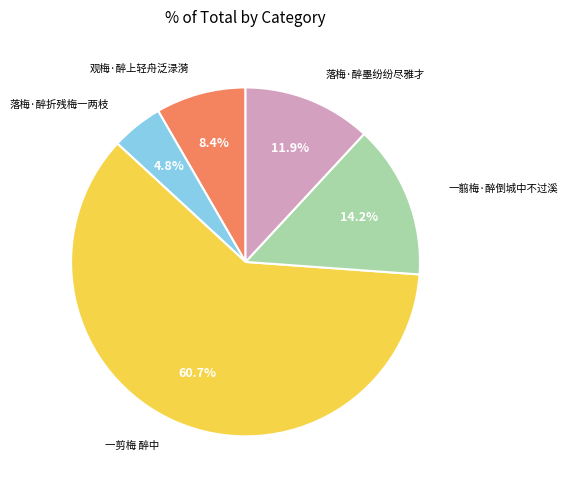

Is there a majority slice in this chart?

Yes